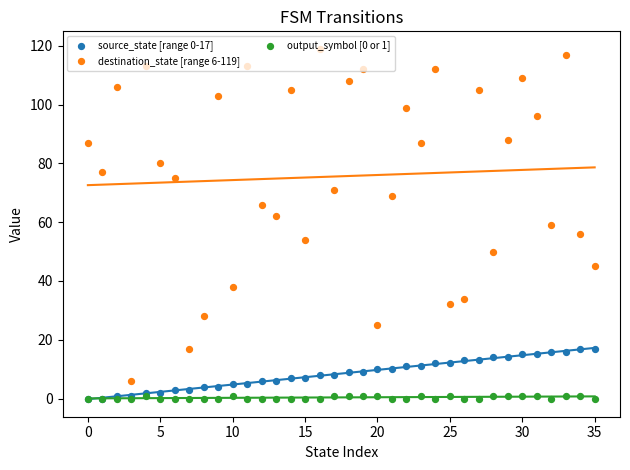

Is the value of source_state [range 0-17] at 10 greater than the value of destination_state [range 6-119] at 21?

No